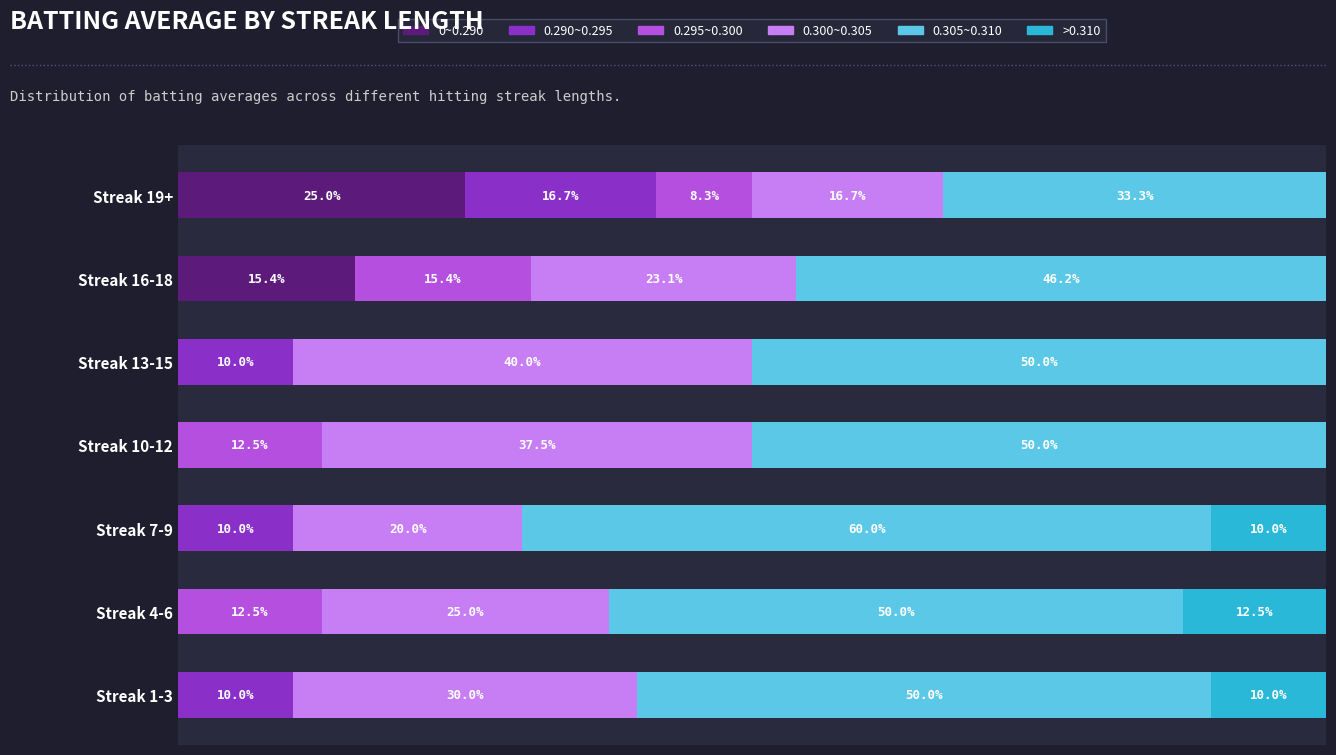

Which category has the highest value in the 0~0.290 series?

Streak 19+